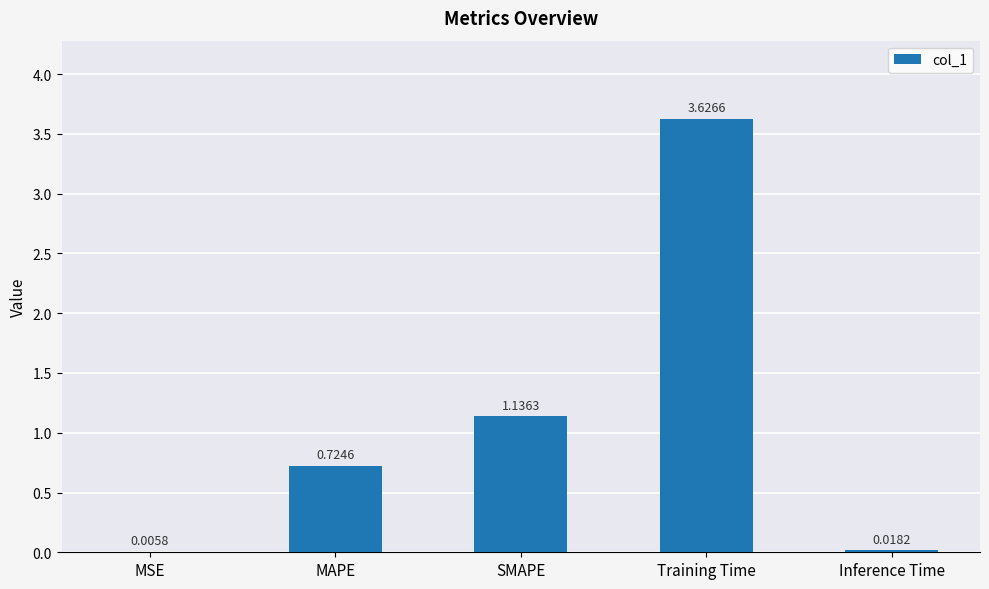

Which category has the highest value across all series?

Training Time